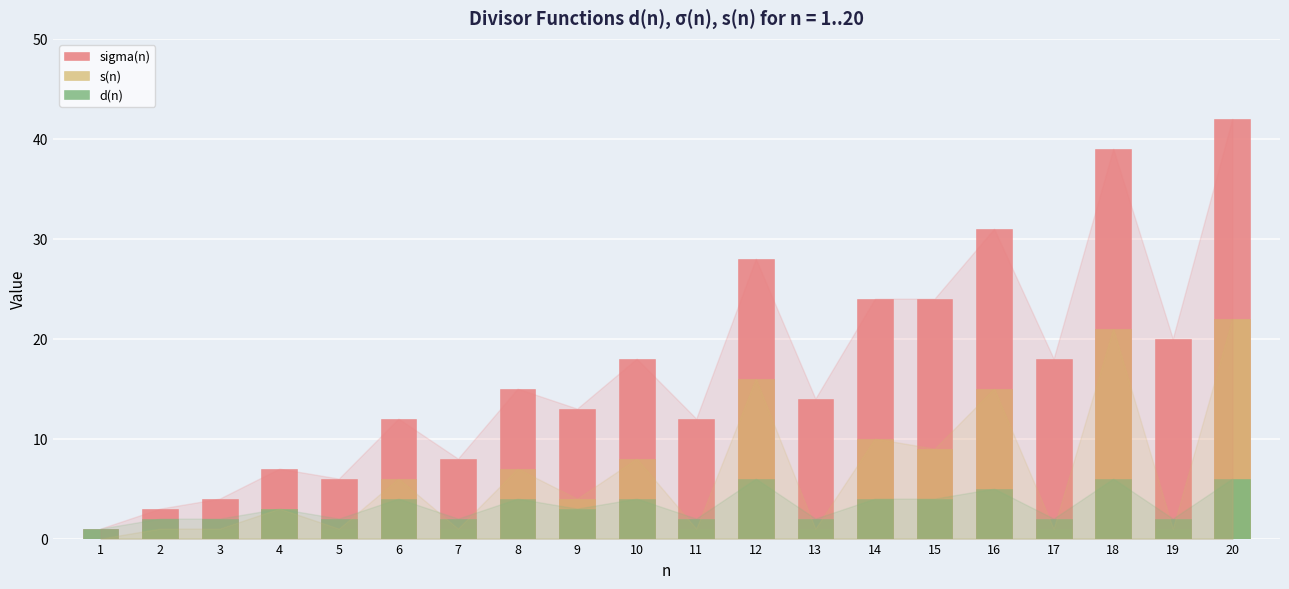

At which label does sigma(n) reach its minimum?

1